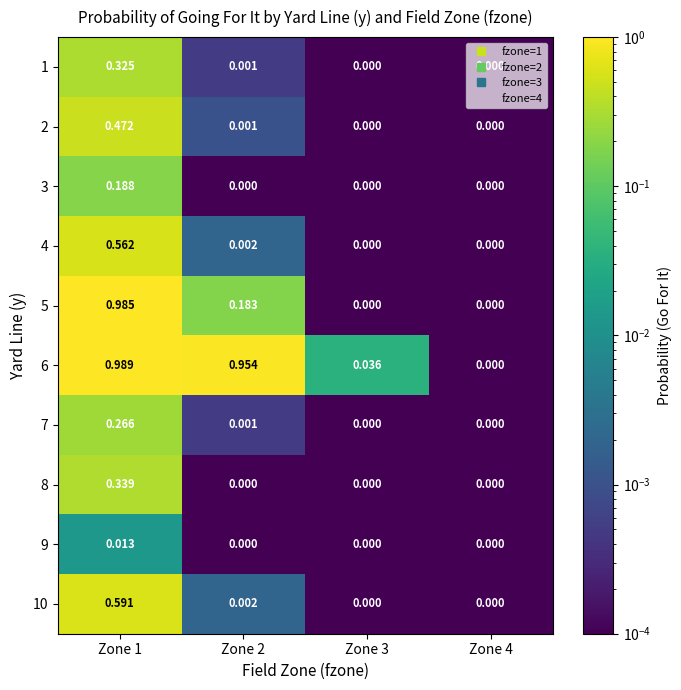

Is the value of 10 at Zone 1 greater than the value of 9 at Zone 4?

Yes